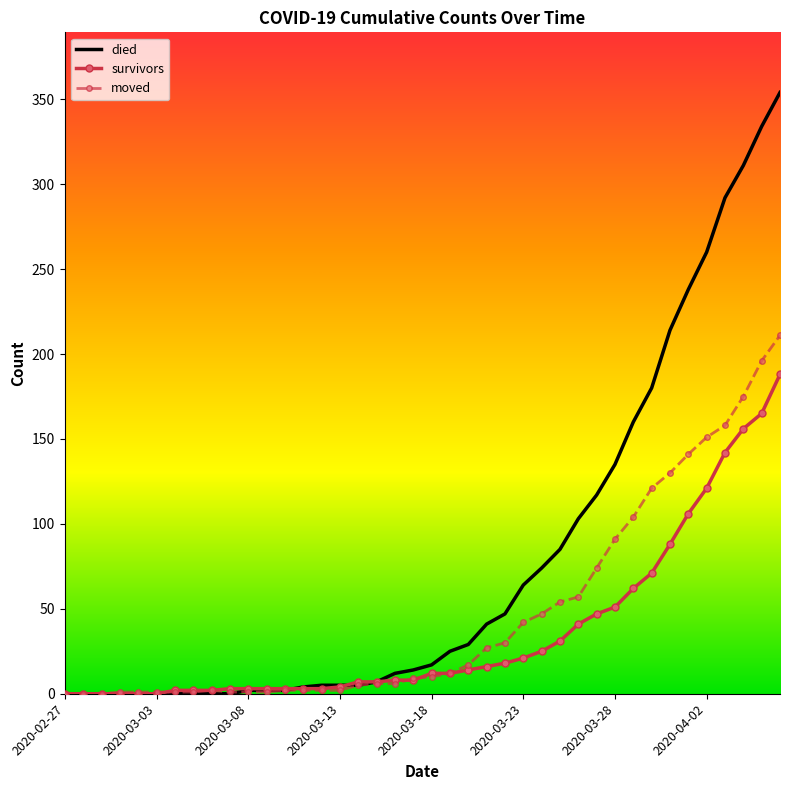

Which series has the largest range (max minus min)?

died